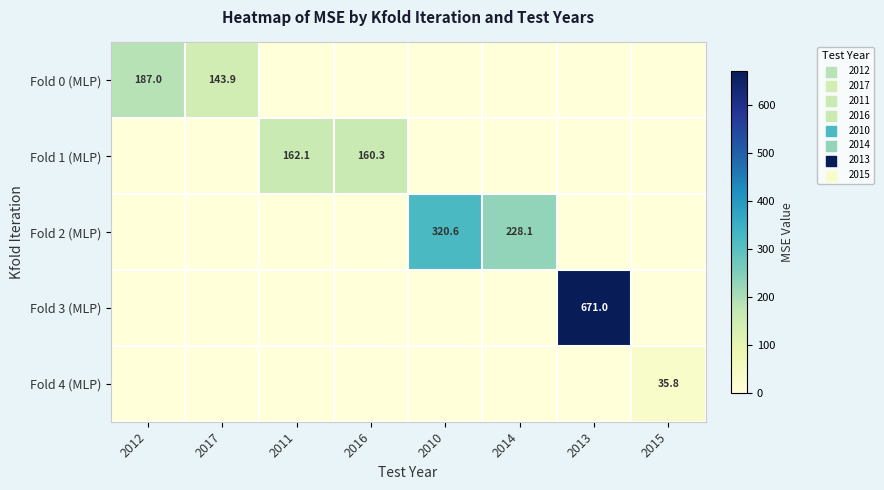

The Fold 4 (MLP) series shows 35.8 at 2015. True or false?

True